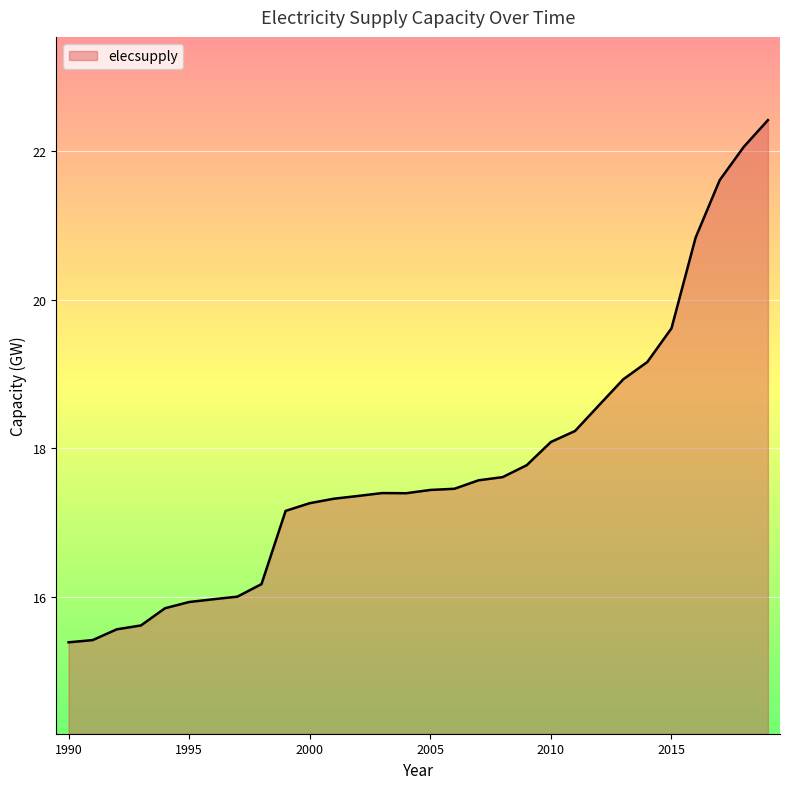

What is the difference between the maximum and minimum values?

7.0